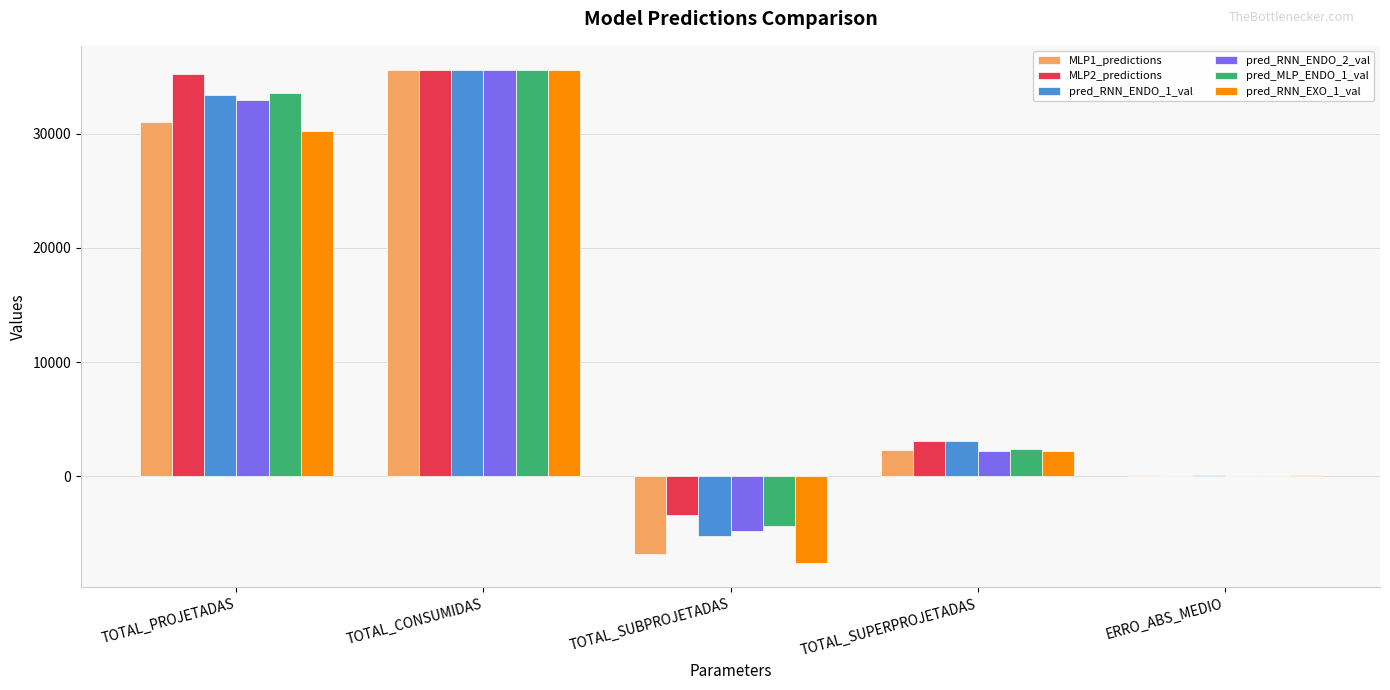

What is the maximum value for MLP1_predictions?

35555.0